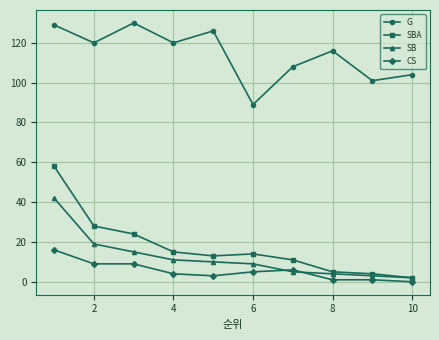

Which series has the largest total across all categories?

G